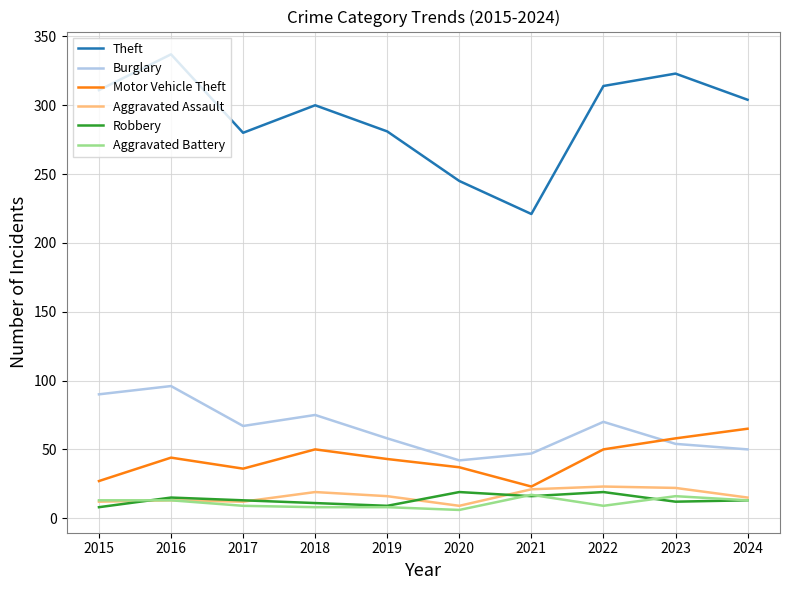

Is it true that Theft equals 516 at 2015?

False